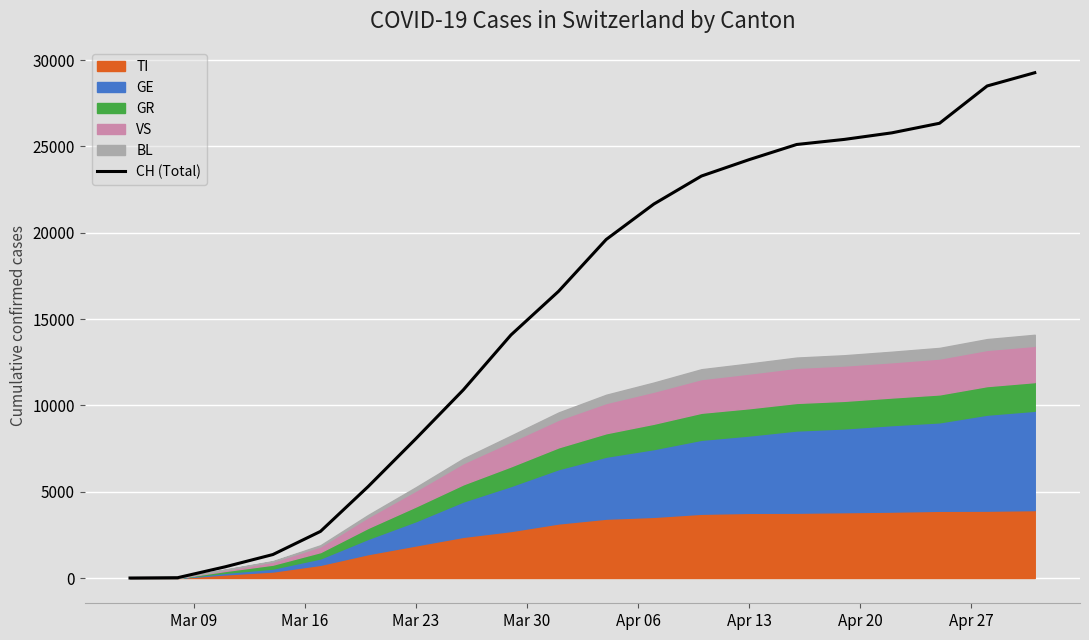

What is the highest value of the CH (Total) series?

29264